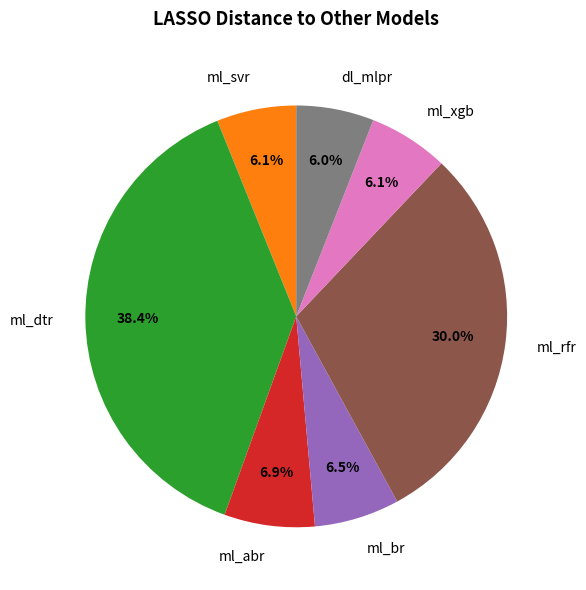

What percentage is the ml_svr slice, to the nearest percent?

6%